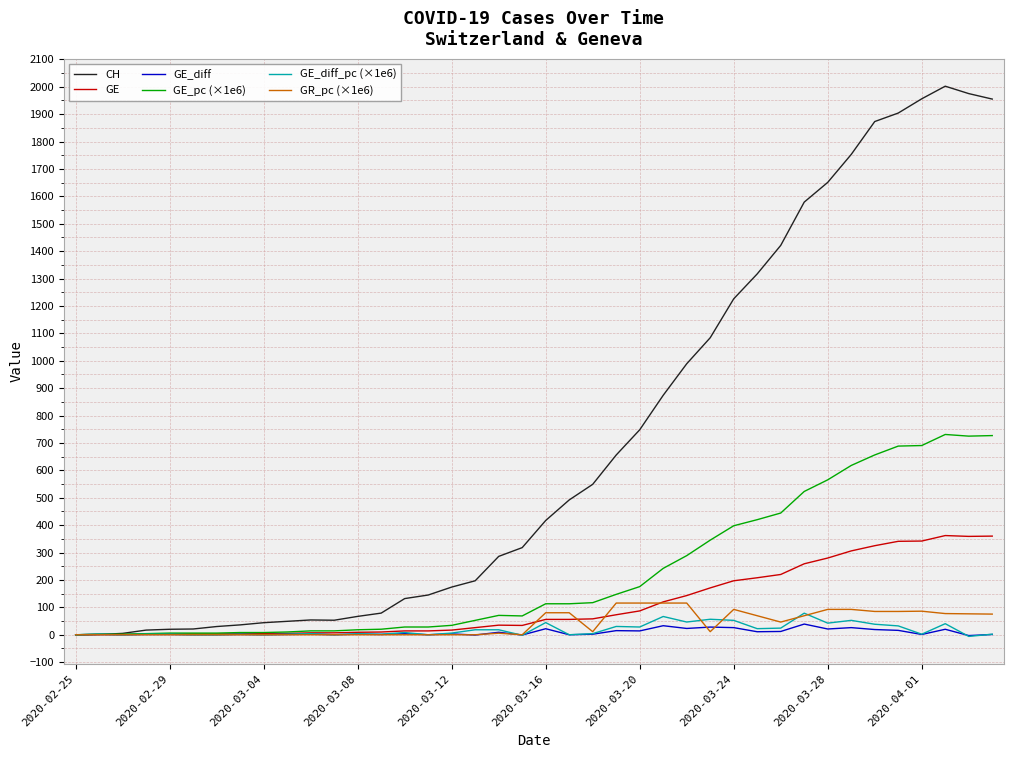

Which series has the largest total across all categories?

CH